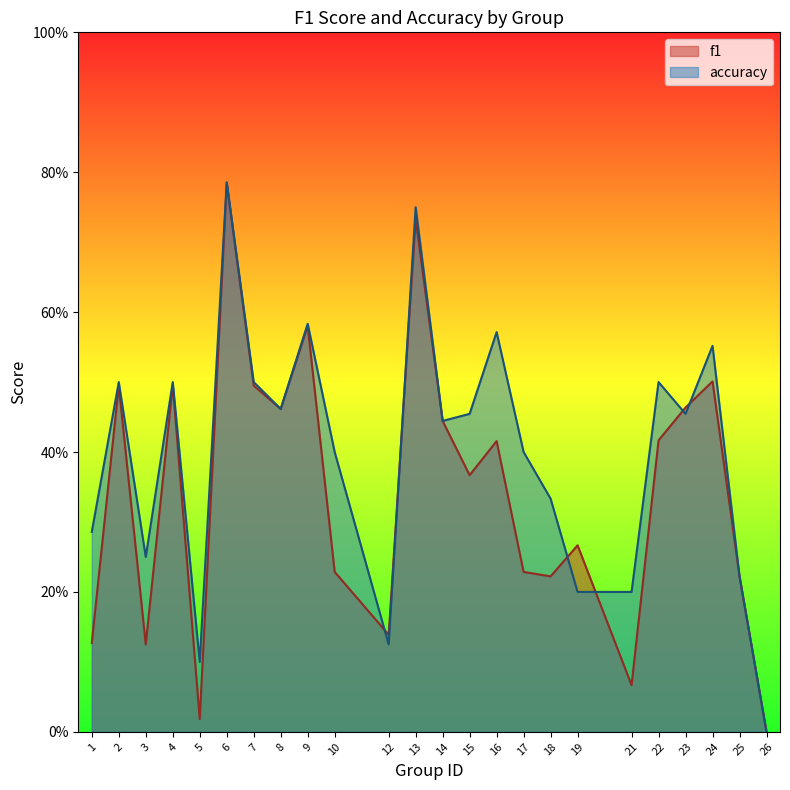

Count the number of categories in the chart.

24